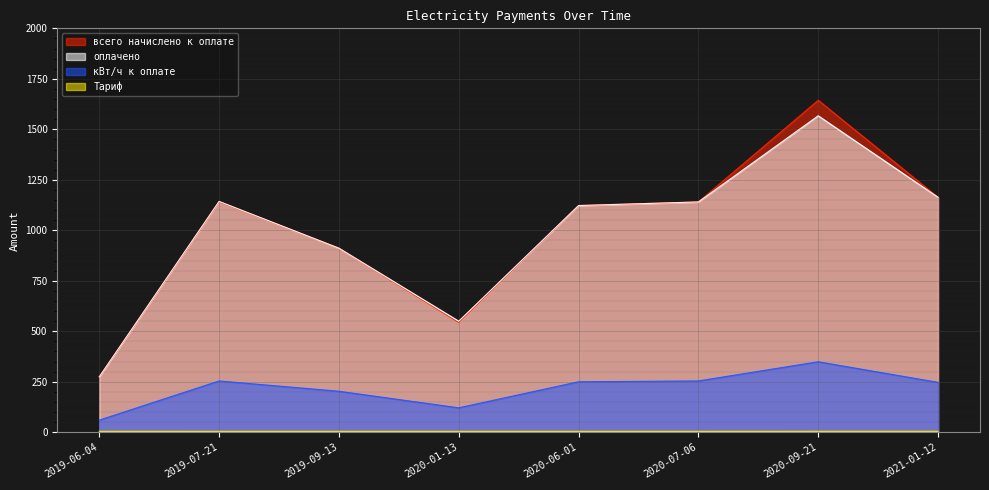

What is the minimum value for всего начислено к оплате?

274.2